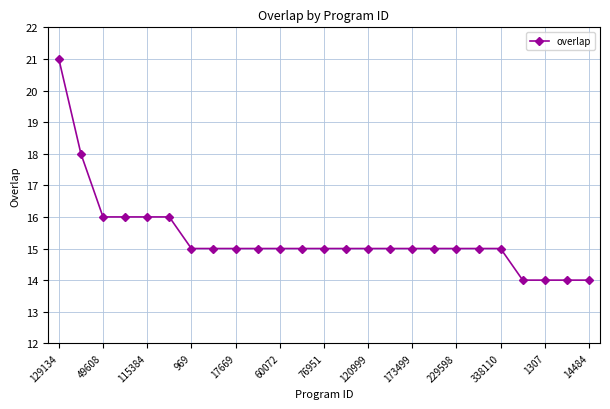

What is the sum of all values?

384